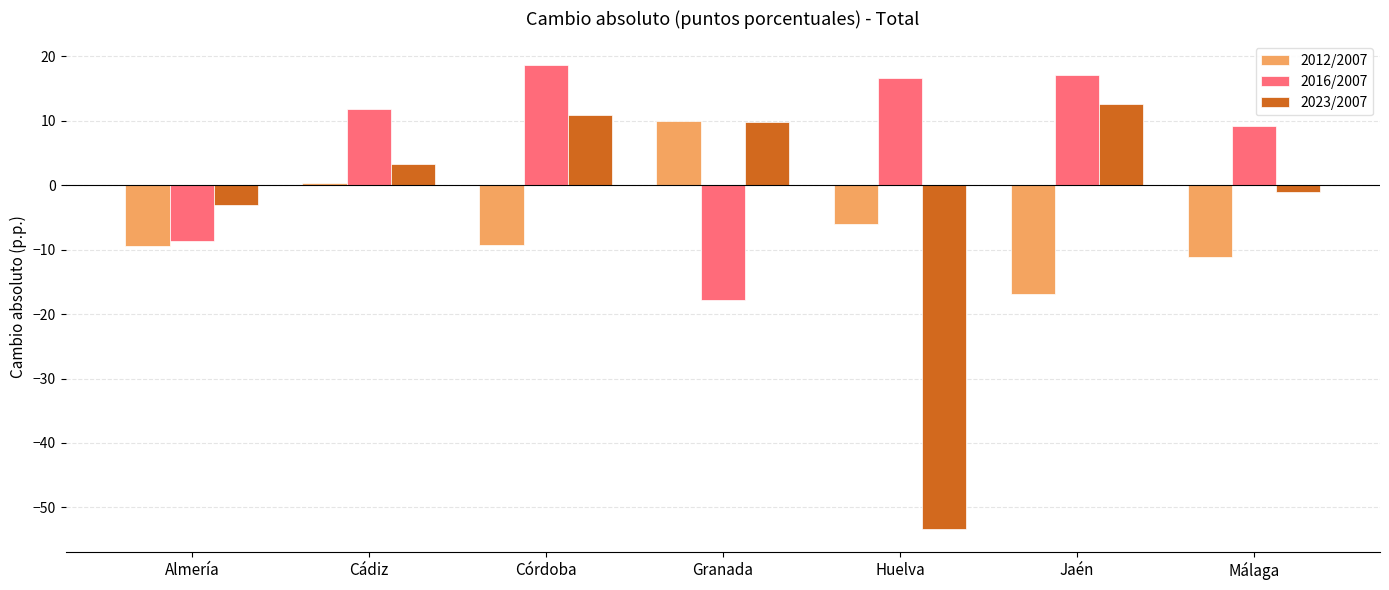

What is the difference between the maximum and minimum values in the 2023/2007 series?

66.0